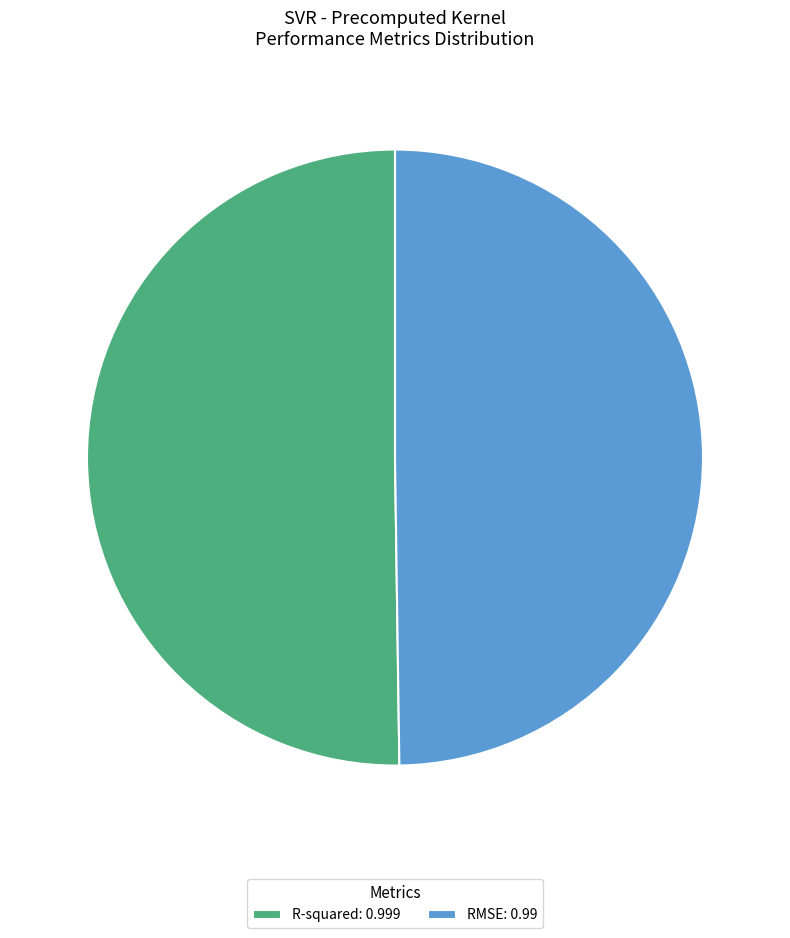

Is it true that R-squared: 0.999 is 50% of the pie?

True